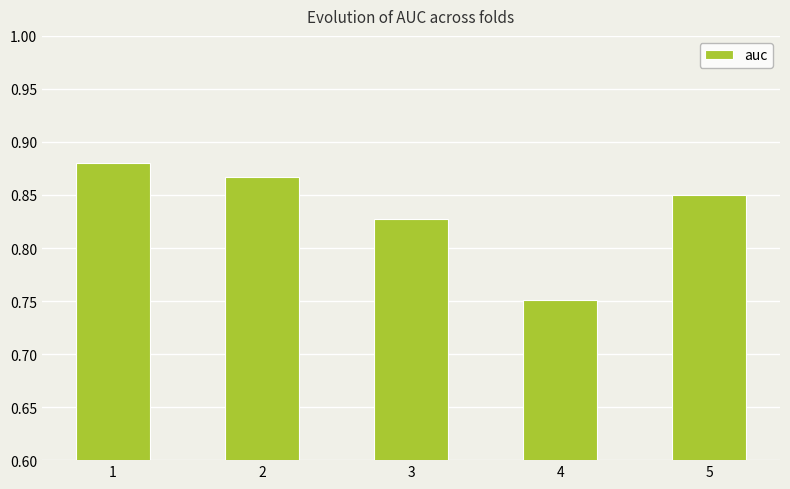

Is it true that the value at 4 is 1.2?

False